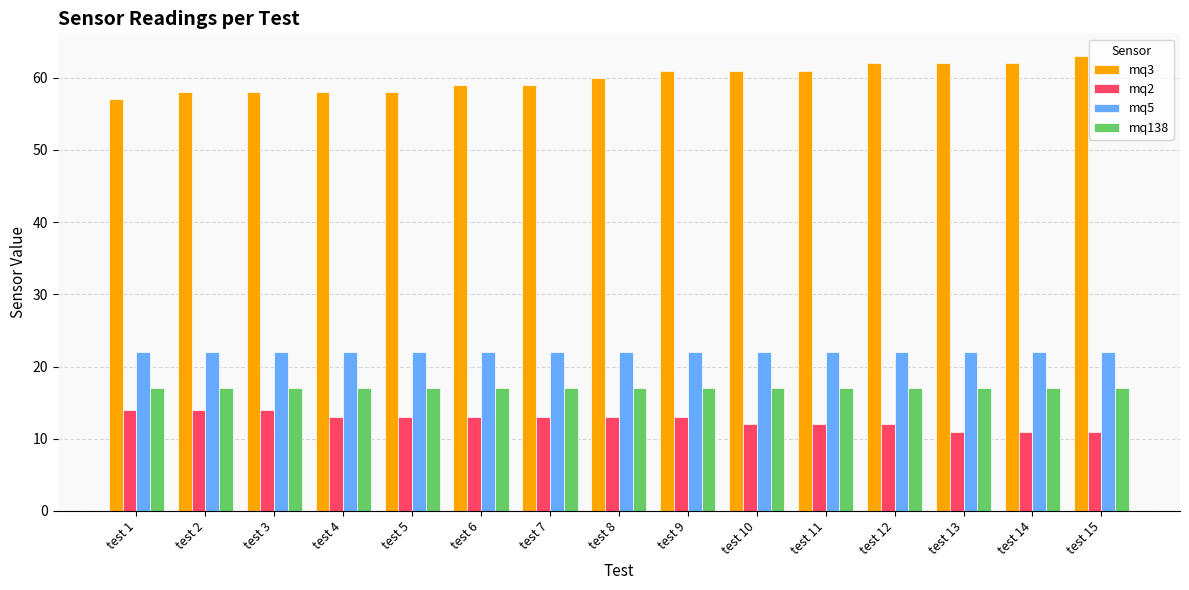

Rank the series at test 11 from highest to lowest value.

mq3, mq5, mq138, mq2